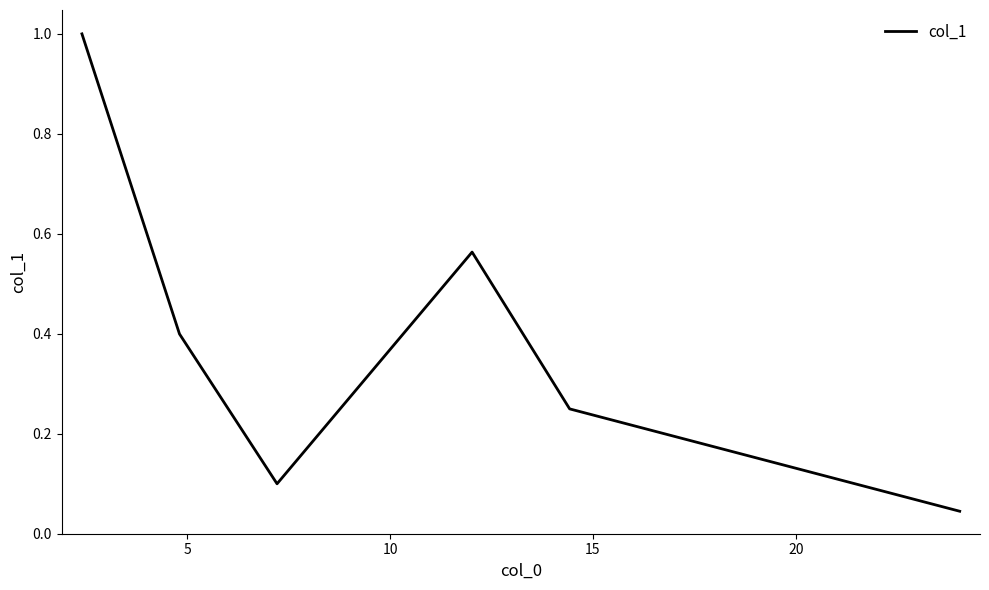

What is the sum of all values?

2.4